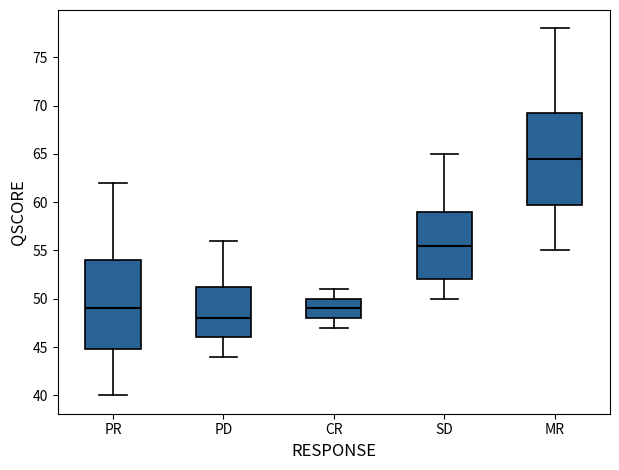

Which box has the highest median line?

MR